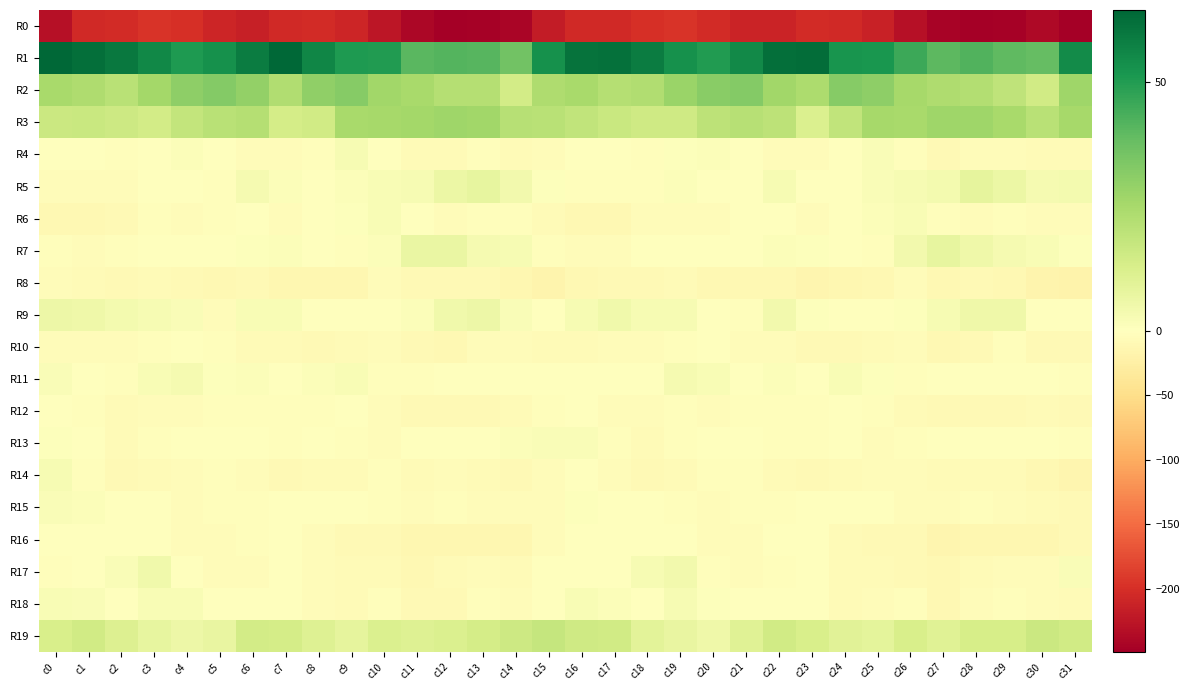

Reading right to left, extract all data points from this chart.

R0: c31=-248.8	c30=-238.2	c29=-245.3	c28=-247.2	c27=-244.6	c26=-230.9	c25=-213.7	c24=-204.6	c23=-203.7	c22=-211.7	c21=-211.8	c20=-202.7	c19=-196.3	c18=-198.7	c17=-204.6	c16=-204.6	c15=-218.5	c14=-241.2	c13=-246.6	c12=-247.2	c11=-240.1	c10=-224.6	c9=-209.3	c8=-203.0	c7=-205.6	c6=-214.5	c5=-208.1	c4=-200.0	c3=-195.5	c2=-202.3	c1=-205.8	c0=-230.2
R1: c31=54.4	c30=38.3	c29=39.3	c28=42.0	c27=40.1	c26=45.6	c25=51.7	c24=52.3	c23=62.6	c22=61.9	c21=55.1	c20=50.2	c19=53.2	c18=58.8	c17=61.5	c16=61.3	c15=53.1	c14=36.1	c13=41.1	c12=41.4	c11=40.4	c10=49.9	c9=50.4	c8=56.2	c7=64.4	c6=58.7	c5=53.0	c4=50.5	c3=55.4	c2=59.8	c1=62.0	c0=64.3
R2: c31=26.9	c30=14.9	c29=19.5	c28=22.4	c27=23.5	c26=25.4	c25=30.2	c24=31.9	c23=24.1	c22=26.3	c21=32.5	c20=31.2	c19=28.0	c18=22.6	c17=22.1	c16=25.0	c15=23.5	c14=14.2	c13=21.8	c12=22.1	c11=24.8	c10=26.6	c9=32.0	c8=29.7	c7=22.9	c6=29.5	c5=32.5	c4=30.3	c3=26.0	c2=21.1	c1=23.3	c0=24.7
R3: c31=25.2	c30=20.7	c29=25.0	c28=26.7	c27=26.7	c26=24.9	c25=25.5	c24=18.9	c23=12.0	c22=19.7	c21=21.5	c20=19.8	c19=15.1	c18=15.2	c17=16.8	c16=19.1	c15=20.9	c14=21.2	c13=26.2	c12=26.8	c11=25.9	c10=25.3	c9=24.7	c8=14.9	c7=13.8	c6=21.7	c5=21.0	c4=18.3	c3=14.4	c2=15.9	c1=16.9	c0=16.2
R4: c31=-6.2	c30=-7.0	c29=-4.0	c28=-4.7	c27=-8.8	c26=-2.4	c25=1.8	c24=-0.5	c23=-5.1	c22=-5.7	c21=-1.1	c20=1.2	c19=0.7	c18=-2.0	c17=-1.9	c16=-1.3	c15=-4.0	c14=-6.6	c13=-3.0	c12=-6.8	c11=-6.8	c10=-0.9	c9=2.8	c8=-2.7	c7=-5.8	c6=-4.4	c5=-0.0	c4=1.3	c3=0.2	c2=-3.2	c1=-0.8	c0=-1.1
R5: c31=4.0	c30=3.5	c29=6.4	c28=8.1	c27=3.6	c26=2.6	c25=1.5	c24=-0.7	c23=0.3	c22=2.7	c21=0.1	c20=-1.7	c19=1.2	c18=-3.6	c17=-3.5	c16=-3.5	c15=0.5	c14=4.1	c13=7.9	c12=6.5	c11=2.8	c10=2.2	c9=1.1	c8=-0.8	c7=1.1	c6=3.1	c5=-2.4	c4=0.2	c3=-0.1	c2=-4.1	c1=-4.1	c0=-4.5
R6: c31=-4.6	c30=-4.3	c29=-2.1	c28=-5.4	c27=-3.5	c26=2.1	c25=1.3	c24=0.1	c23=-4.6	c22=-1.0	c21=-1.5	c20=-4.9	c19=-4.0	c18=-5.5	c17=-10.4	c16=-10.6	c15=-7.3	c14=-3.1	c13=-3.2	c12=-5.6	c11=-1.0	c10=2.3	c9=0.8	c8=-1.4	c7=-4.1	c6=-0.3	c5=-3.0	c4=-4.9	c3=-3.3	c2=-7.8	c1=-11.0	c0=-11.0
R7: c31=0.7	c30=2.4	c29=3.0	c28=5.5	c27=8.0	c26=4.1	c25=-2.9	c24=-1.8	c23=1.0	c22=1.3	c21=-1.3	c20=-1.7	c19=-0.1	c18=-1.4	c17=-4.8	c16=-4.3	c15=-3.4	c14=2.8	c13=3.5	c12=7.0	c11=6.8	c10=1.1	c9=-3.9	c8=-0.2	c7=1.3	c6=0.6	c5=-1.8	c4=-1.0	c3=0.1	c2=-3.1	c1=-4.3	c0=-3.3
R8: c31=-17.9	c30=-16.0	c29=-10.0	c28=-7.9	c27=-9.9	c26=-5.4	c25=-10.3	c24=-11.7	c23=-13.9	c22=-10.6	c21=-9.9	c20=-9.9	c19=-7.5	c18=-8.0	c17=-8.9	c16=-9.9	c15=-16.9	c14=-13.5	c13=-8.6	c12=-8.8	c11=-8.7	c10=-5.8	c9=-12.3	c8=-11.7	c7=-13.6	c6=-9.5	c5=-10.4	c4=-9.2	c3=-7.0	c2=-8.9	c1=-7.6	c0=-5.2
R9: c31=-0.3	c30=-0.2	c29=5.2	c28=5.2	c27=2.8	c26=0.7	c25=-1.1	c24=-1.0	c23=0.6	c22=4.2	c21=-2.6	c20=-0.8	c19=2.7	c18=2.9	c17=4.6	c16=2.5	c15=-0.9	c14=1.9	c13=5.7	c12=4.6	c11=1.5	c10=-0.1	c9=-1.5	c8=-0.5	c7=2.5	c6=2.4	c5=-3.9	c4=1.5	c3=2.6	c2=3.6	c1=5.2	c0=5.8
R10: c31=-8.9	c30=-8.0	c29=-3.5	c28=-8.4	c27=-10.0	c26=-5.7	c25=-5.9	c24=-9.7	c23=-7.9	c22=-5.8	c21=-4.8	c20=-0.6	c19=-3.1	c18=-4.2	c17=-4.9	c16=-6.6	c15=-6.6	c14=-5.5	c13=-4.9	c12=-9.8	c11=-8.3	c10=-5.0	c9=-7.3	c8=-9.5	c7=-7.0	c6=-5.9	c5=-3.0	c4=-0.8	c3=-3.7	c2=-4.4	c1=-5.2	c0=-4.9
R11: c31=-3.6	c30=-1.9	c29=-0.7	c28=0.0	c27=-0.9	c26=-3.8	c25=0.6	c24=2.2	c23=-0.0	c22=1.4	c21=0.3	c20=2.5	c19=3.1	c18=-0.4	c17=-1.7	c16=-0.3	c15=-1.6	c14=-0.7	c13=-0.5	c12=0.1	c11=-2.2	c10=-2.9	c9=2.4	c8=1.2	c7=-0.1	c6=1.2	c5=1.0	c4=3.2	c3=2.1	c2=-2.0	c1=-0.0	c0=1.9
R12: c31=-9.5	c30=-7.5	c29=-9.1	c28=-8.0	c27=-8.6	c26=-7.0	c25=-2.0	c24=-1.4	c23=-3.8	c22=-2.8	c21=-2.1	c20=-4.7	c19=-3.4	c18=-5.3	c17=-5.1	c16=-1.6	c15=-2.2	c14=-7.1	c13=-9.0	c12=-8.2	c11=-8.2	c10=-5.0	c9=-0.7	c8=-2.9	c7=-3.5	c6=-2.0	c5=-3.5	c4=-4.1	c3=-4.0	c2=-6.1	c1=-3.6	c0=-1.5
R13: c31=-3.6	c30=-0.5	c29=-0.6	c28=-1.2	c27=-1.0	c26=-2.9	c25=-4.9	c24=-1.9	c23=-2.9	c22=-3.0	c21=0.3	c20=-0.9	c19=-2.3	c18=-6.1	c17=-2.9	c16=1.8	c15=1.9	c14=1.1	c13=-1.7	c12=-0.7	c11=-1.7	c10=-4.1	c9=-3.8	c8=-1.8	c7=-3.4	c6=-1.7	c5=-0.1	c4=-1.0	c3=-3.9	c2=-6.2	c1=-0.5	c0=1.0
R14: c31=-14.8	c30=-11.1	c29=-7.4	c28=-6.0	c27=-6.7	c26=-4.0	c25=-5.7	c24=-7.6	c23=-8.0	c22=-7.1	c21=-3.6	c20=-3.8	c19=-6.2	c18=-8.0	c17=-5.4	c16=-0.5	c15=-5.0	c14=-8.3	c13=-7.0	c12=-5.8	c11=-6.0	c10=-3.7	c9=-7.1	c8=-7.4	c7=-8.2	c6=-5.7	c5=-3.5	c4=-4.4	c3=-6.9	c2=-8.3	c1=-2.0	c0=2.9
R15: c31=-9.5	c30=-6.8	c29=-5.6	c28=-3.7	c27=-4.3	c26=-5.2	c25=0.3	c24=-1.2	c23=-1.6	c22=-3.1	c21=-2.4	c20=-4.0	c19=-2.1	c18=-1.3	c17=-0.1	c16=0.6	c15=-4.0	c14=-5.1	c13=-5.3	c12=-2.9	c11=-5.7	c10=-2.9	c9=0.1	c8=-1.5	c7=-1.8	c6=-3.2	c5=-2.5	c4=-3.9	c3=-1.1	c2=-1.6	c1=1.3	c0=1.7
R16: c31=-8.0	c30=-11.9	c29=-13.3	c28=-12.4	c27=-13.9	c26=-9.2	c25=-8.2	c24=-6.5	c23=-0.6	c22=-1.6	c21=-4.0	c20=-5.4	c19=-1.1	c18=-0.1	c17=-1.6	c16=-1.2	c15=-4.4	c14=-12.4	c13=-12.8	c12=-13.3	c11=-12.0	c10=-8.4	c9=-8.4	c8=-4.0	c7=-0.3	c6=-2.8	c5=-4.5	c4=-4.7	c3=0.3	c2=-1.1	c1=-1.7	c0=-1.6
R17: c31=1.6	c30=-5.4	c29=-5.4	c28=-6.3	c27=-10.1	c26=-7.8	c25=-6.6	c24=-7.4	c23=-0.8	c22=-2.6	c21=-5.1	c20=-2.5	c19=4.1	c18=2.9	c17=-0.3	c16=0.0	c15=-0.0	c14=-5.9	c13=-5.2	c12=-7.7	c11=-10.3	c10=-6.6	c9=-7.7	c8=-4.9	c7=-0.4	c6=-4.3	c5=-4.7	c4=-0.0	c3=4.7	c2=1.6	c1=-1.3	c0=-2.1
R18: c31=-5.9	c30=-5.8	c29=-2.1	c28=-5.8	c27=-10.0	c26=-3.7	c25=-5.2	c24=-6.5	c23=-1.0	c22=-1.2	c21=-1.7	c20=0.8	c19=2.9	c18=0.3	c17=1.2	c16=2.5	c15=-0.2	c14=-4.3	c13=-2.3	c12=-8.2	c11=-8.3	c10=-2.8	c9=-6.8	c8=-4.8	c7=0.1	c6=-1.6	c5=-1.5	c4=2.3	c3=2.1	c2=0.2	c1=1.9	c0=2.3
R19: c31=14.7	c30=16.3	c29=13.6	c28=13.1	c27=10.5	c26=12.7	c25=8.9	c24=9.6	c23=12.6	c22=14.7	c21=10.2	c20=5.2	c19=7.5	c18=9.3	c17=14.7	c16=15.3	c15=17.7	c14=15.7	c13=13.7	c12=11.9	c11=10.8	c10=11.9	c9=8.3	c8=10.8	c7=13.6	c6=14.2	c5=7.2	c4=6.0	c3=7.8	c2=11.5	c1=15.0	c0=12.9